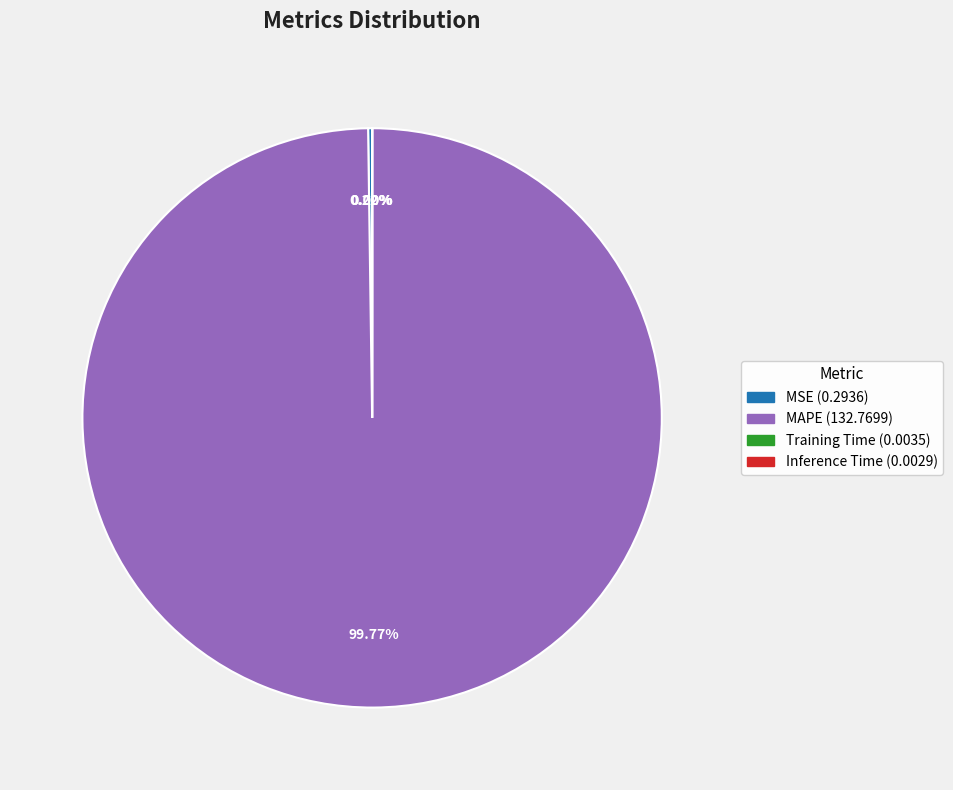

Which slice is the largest?

MAPE